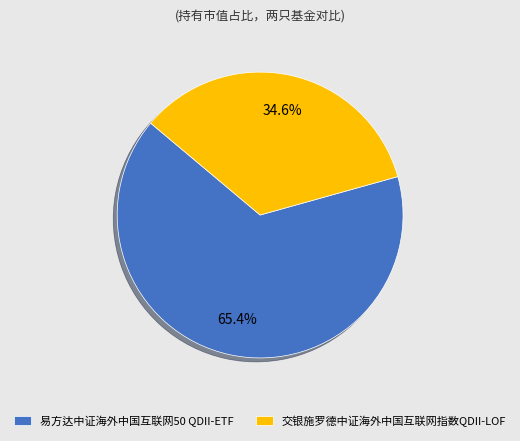

Which category has the smallest portion of the pie?

交银施罗德中证海外中国互联网指数QDII-LOF